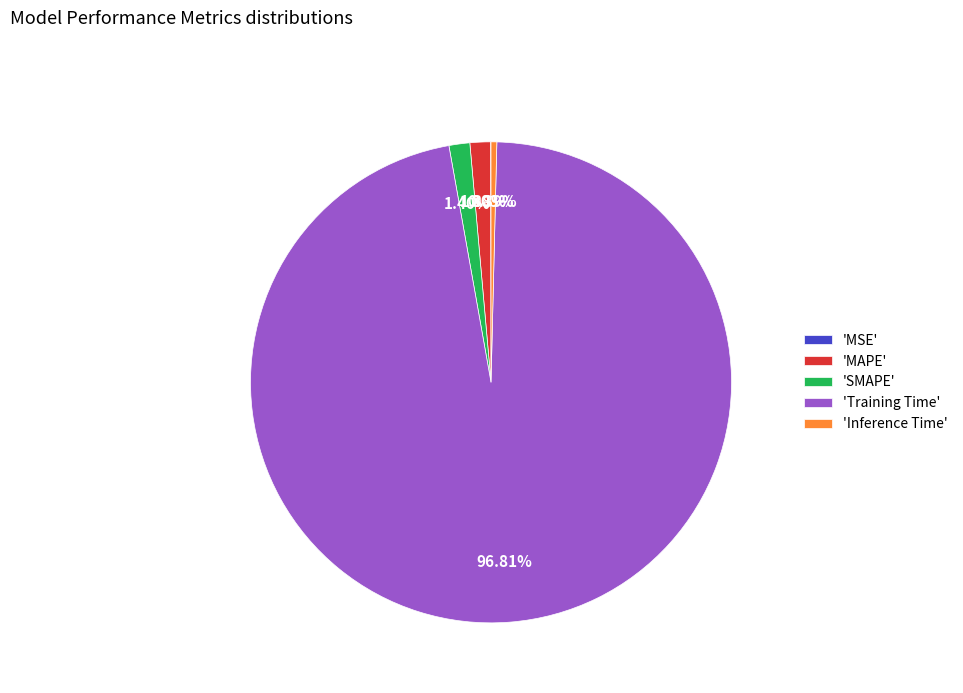

Which slice represents more than half of the pie?

'Training Time'